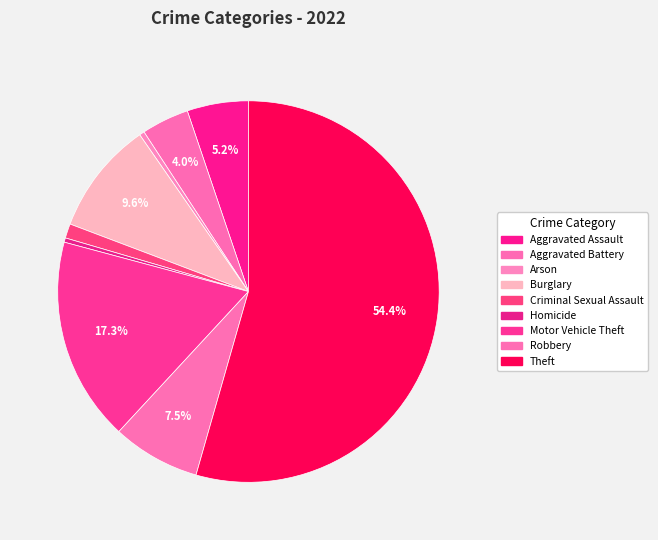

Combined, do Aggravated Assault and Criminal Sexual Assault account for over 50%?

No